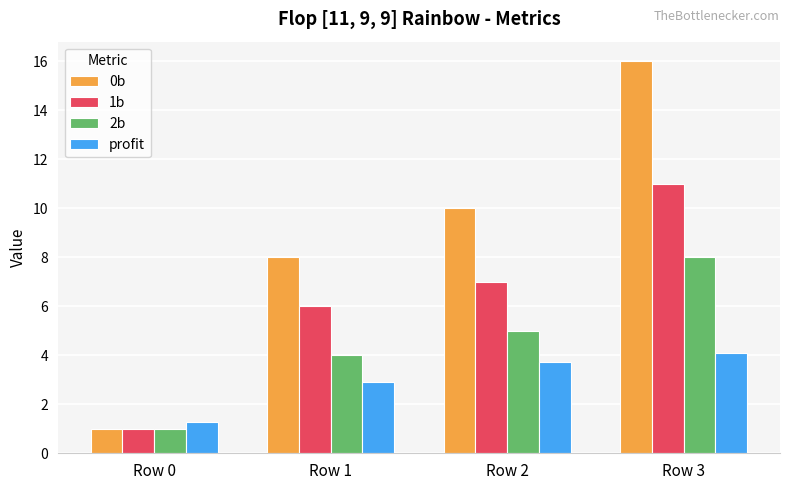

How many bars are there in total?

16